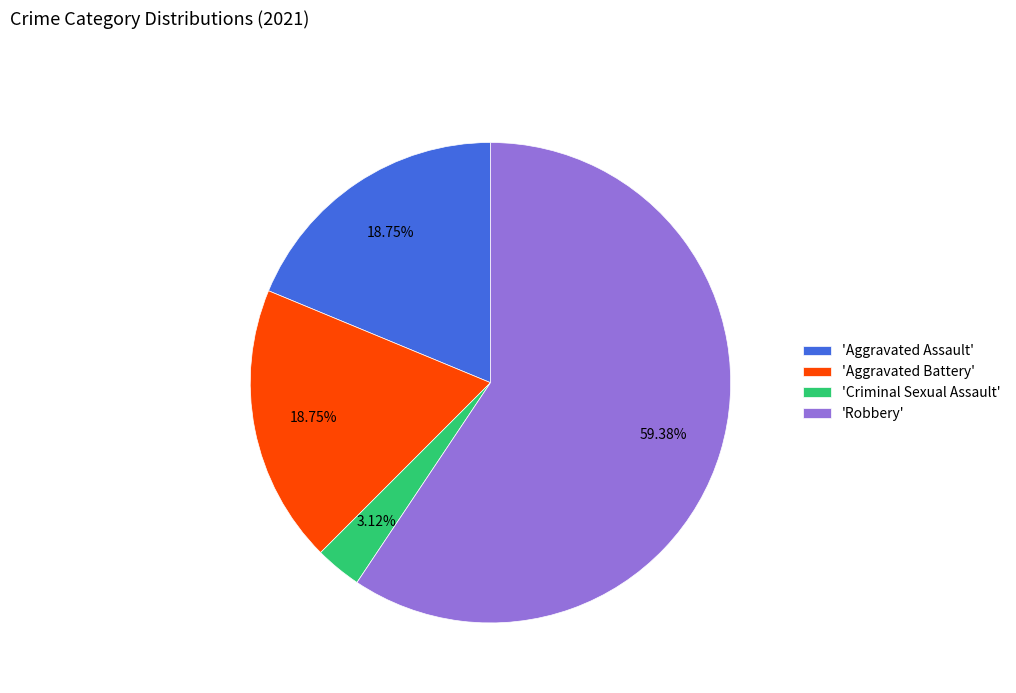

Between 'Aggravated Battery' and 'Robbery', which is larger?

'Robbery'